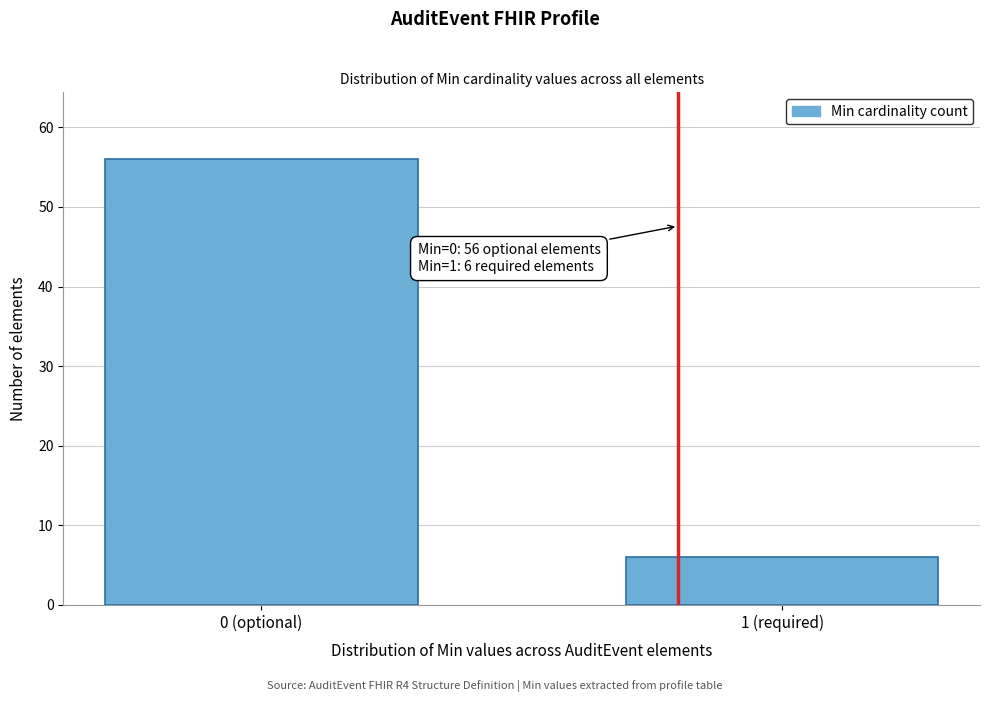

Reading right to left, what are all the values shown in this chart?

6	56